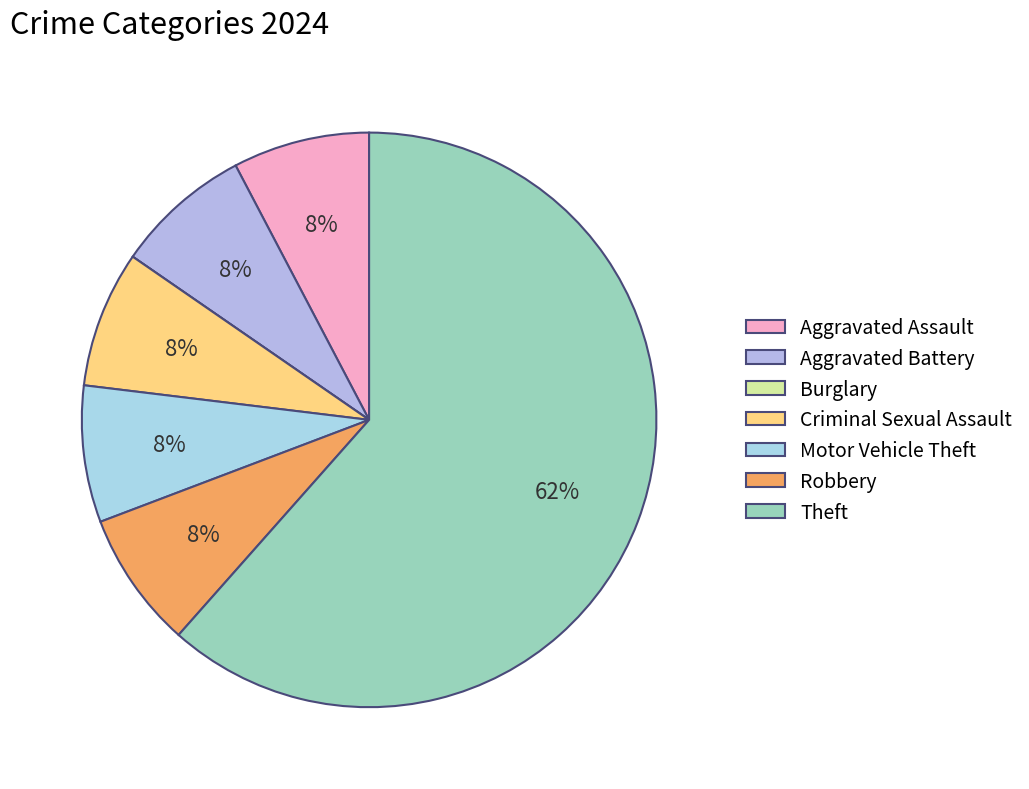

To the nearest percent, what is the difference between the largest and smallest slice percentages?

62%